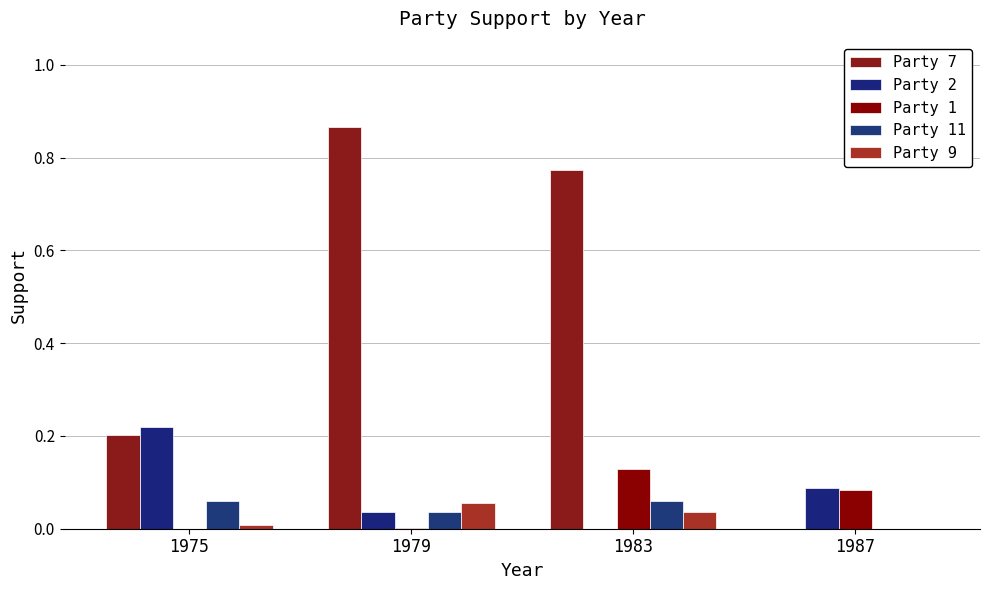

How many groups of bars are there?

4